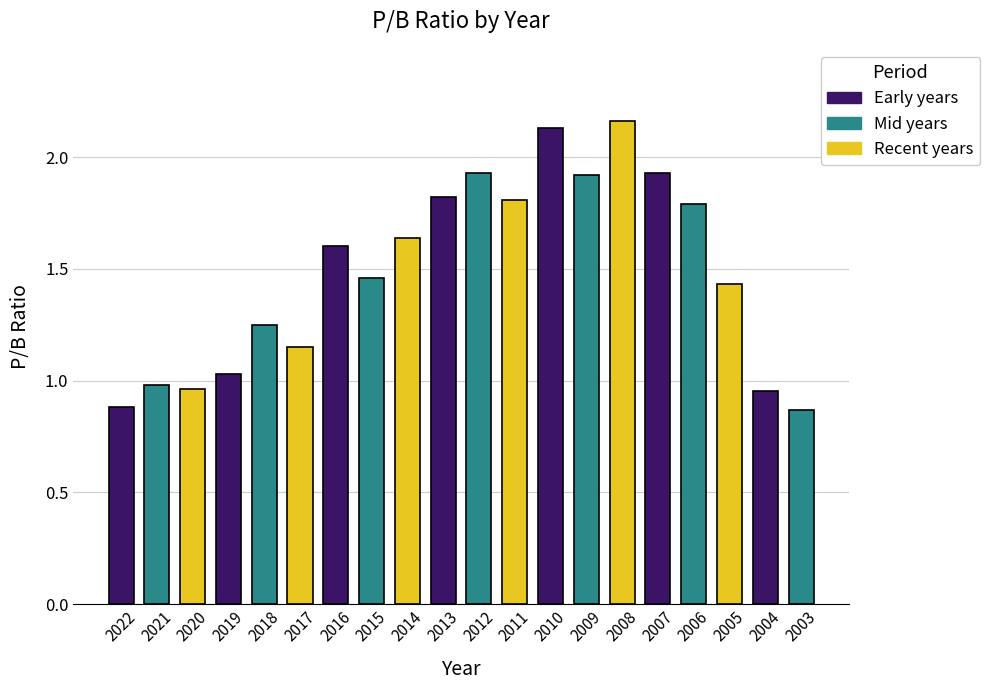

What is the value of the 12th bar from the left?

1.8